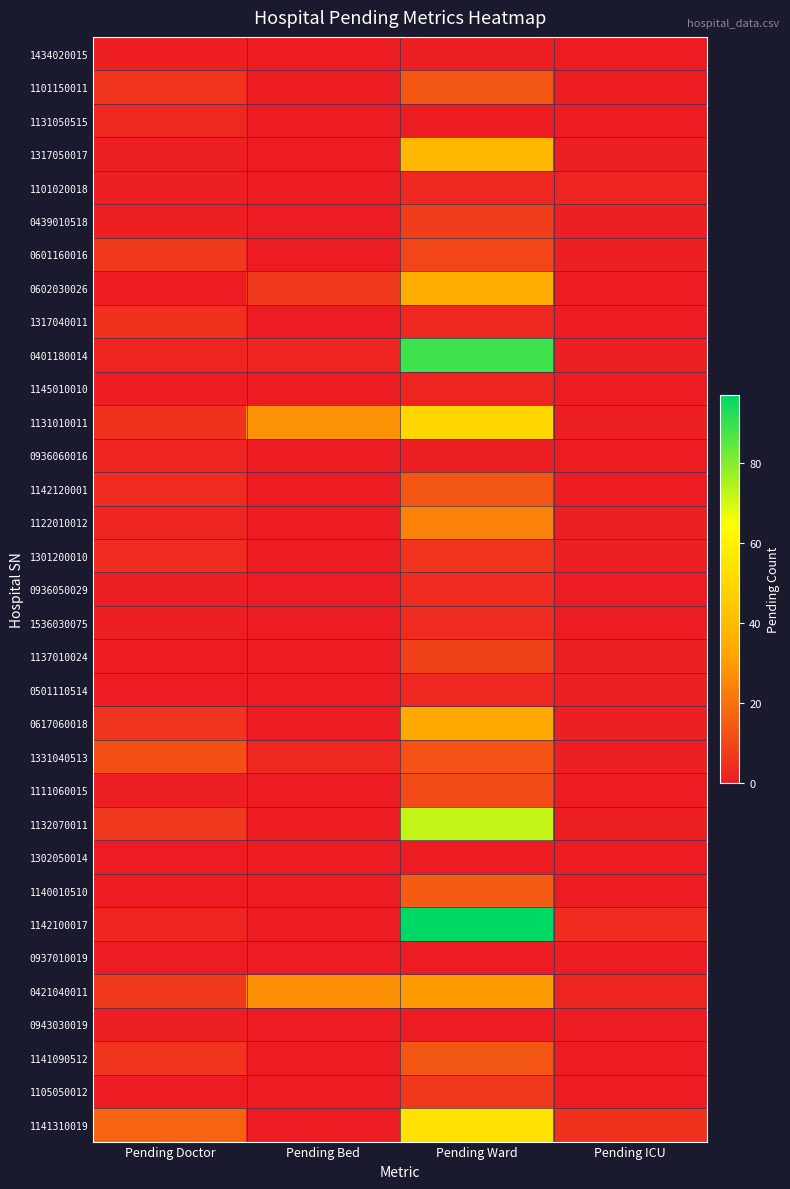

List the series in order of their peak value, highest first.

1142100017, 0401180014, 1132070011, 1141310019, 1131010011, 1317050017, 0602030026, 0617060018, 0421040011, 1122010012, 1140010510, 1101150011, 1142120001, 1141090512, 1331040513, 1111060015, 0601160016, 1137010024, 0439010518, 1105050012, 1301200010, 1317040011, 0936050029, 1536030075, 1131050515, 1101020018, 0501110514, 1145010010, 0936060016, 1434020015, 0943030019, 1302050014, 0937010019